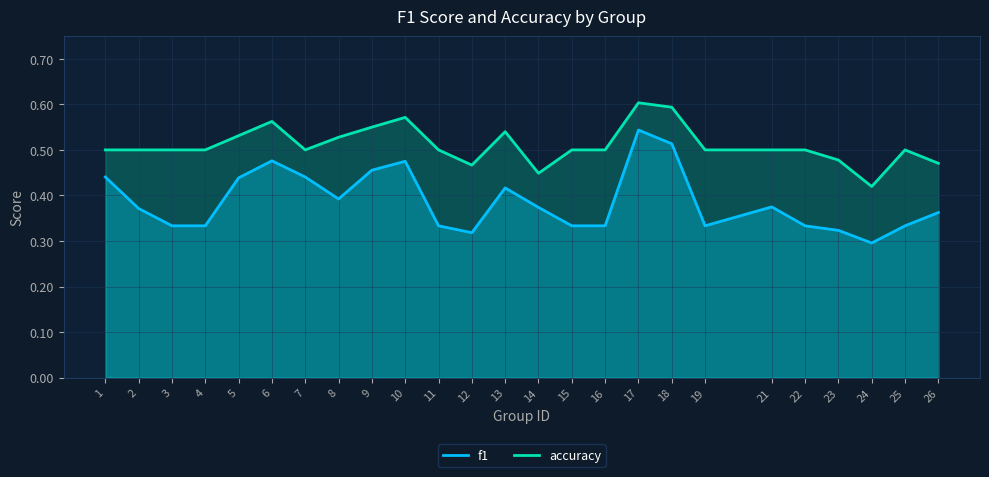

At which category does accuracy reach its first local valley?

7